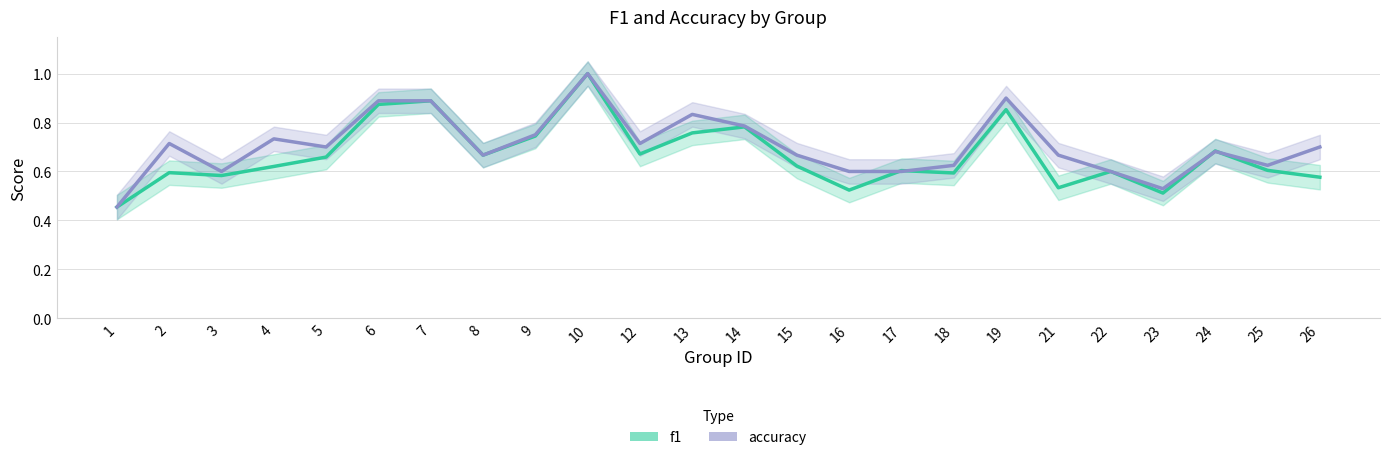

Which has a higher value, 23 or 26?

26